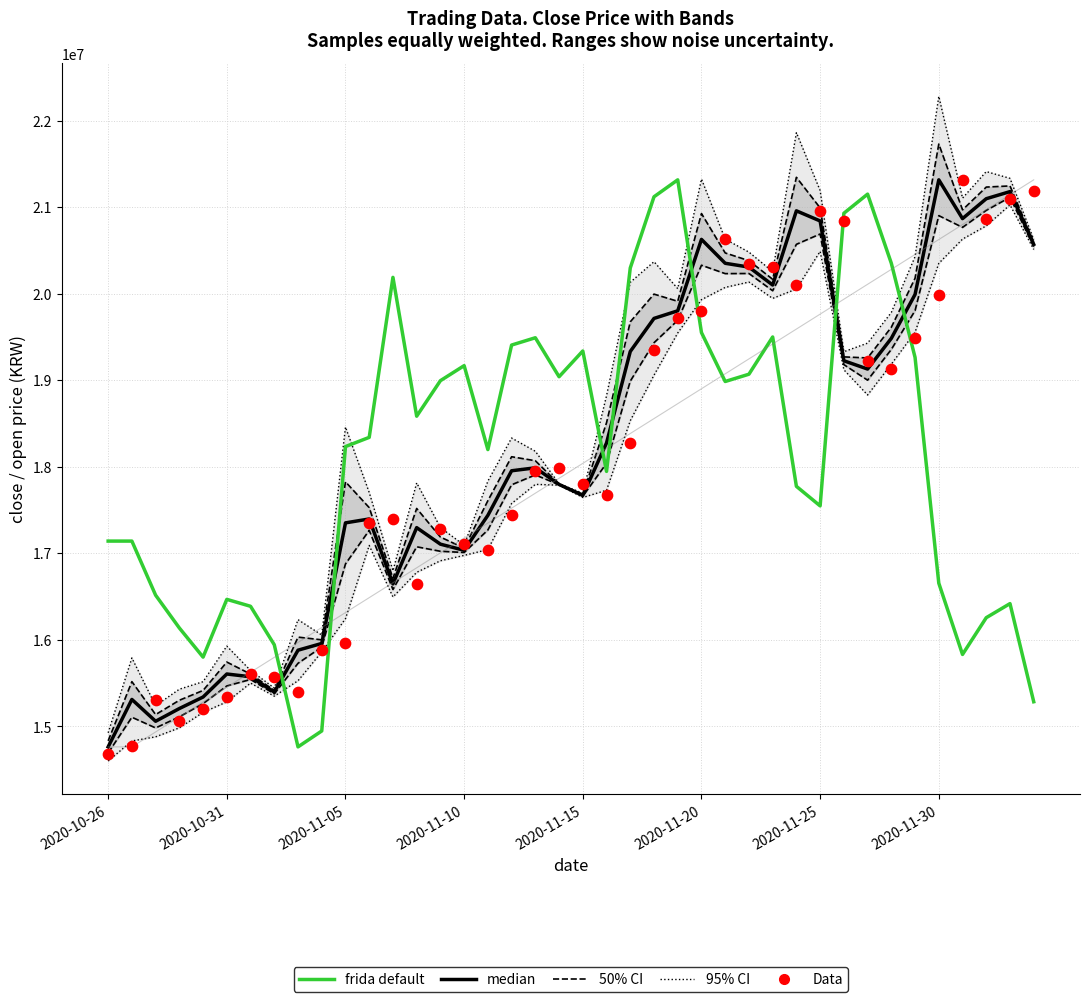

Is the value of frida default at 20 greater than the value of 95% CI at 36?

No